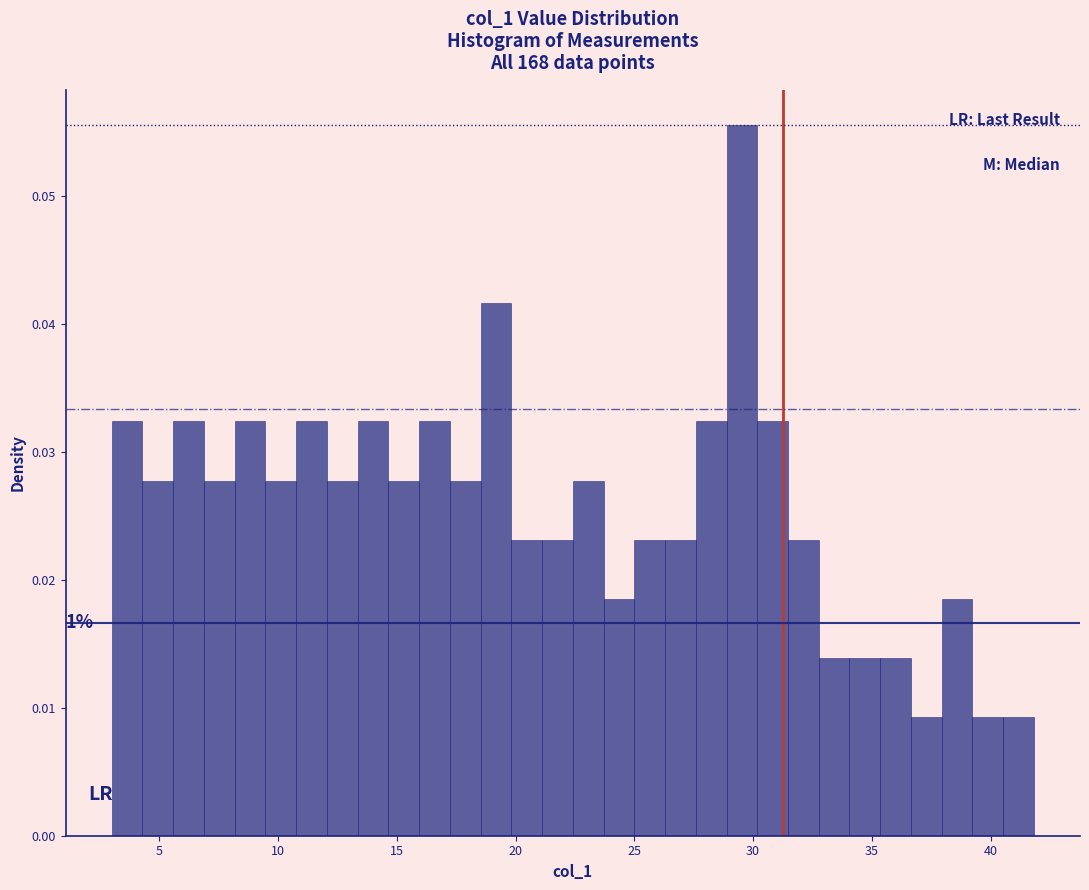

Read against the x-axis, roughly where is the centre of the tallest bar?

29.5